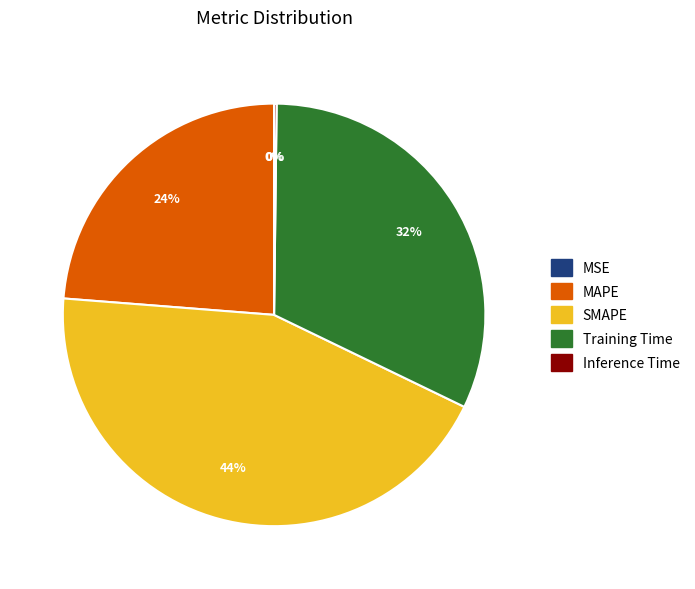

Which category has the biggest portion of the pie?

SMAPE